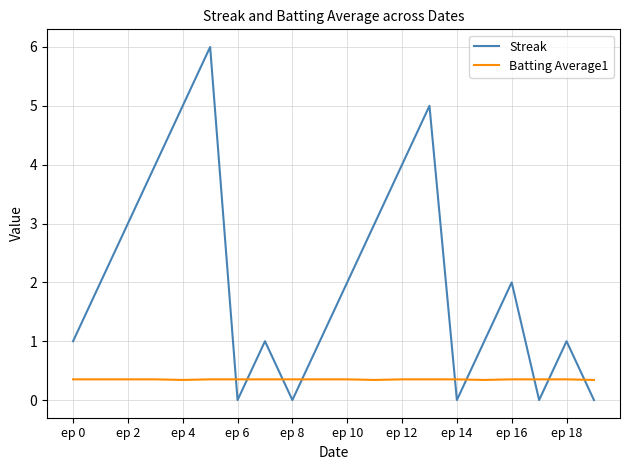

What is the lowest value of the Batting Average1 series?

0.3